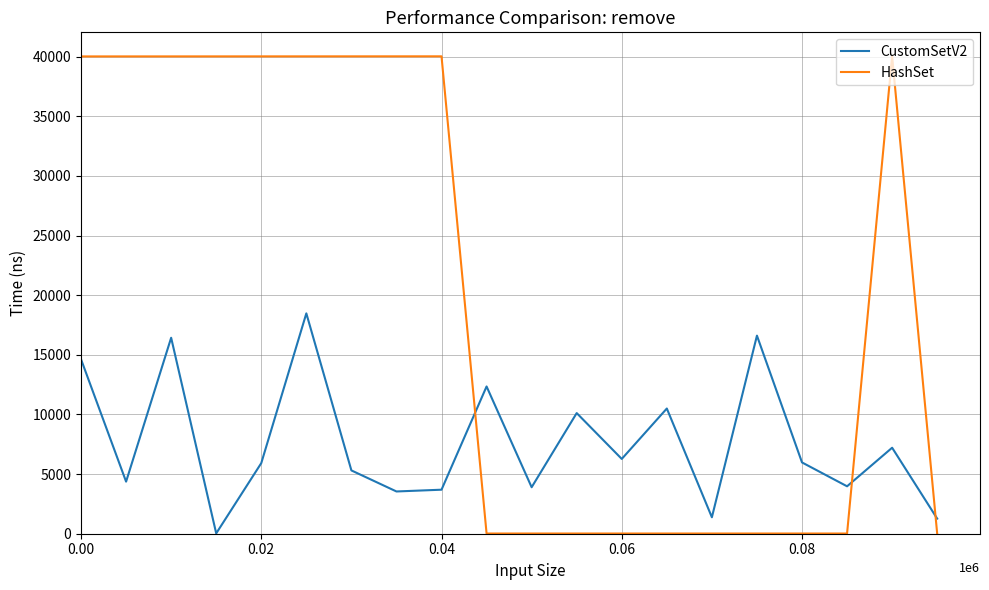

Which series has the largest range (max minus min)?

HashSet